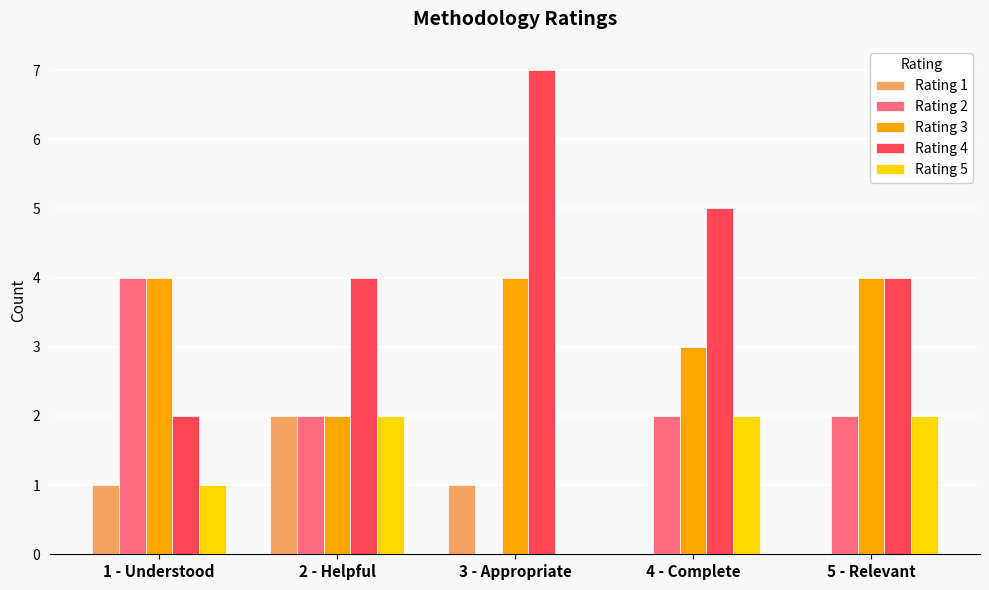

Does the chart contain stacked bars?

No